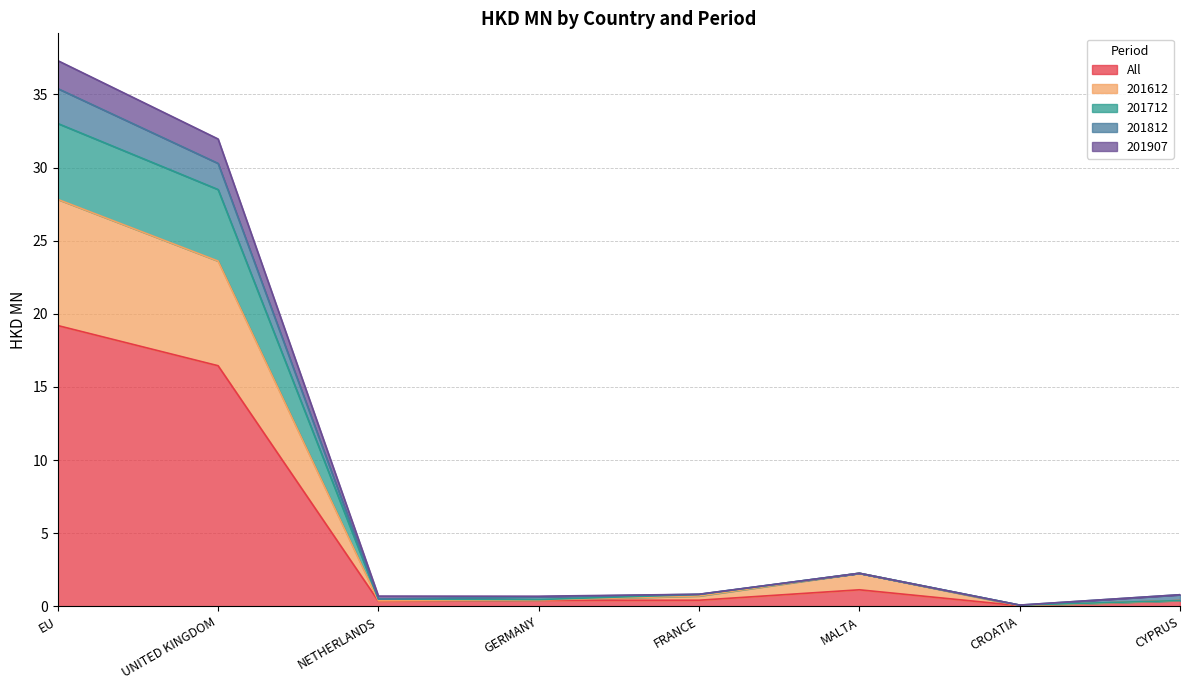

The All series shows 0.0 at CROATIA. True or false?

True